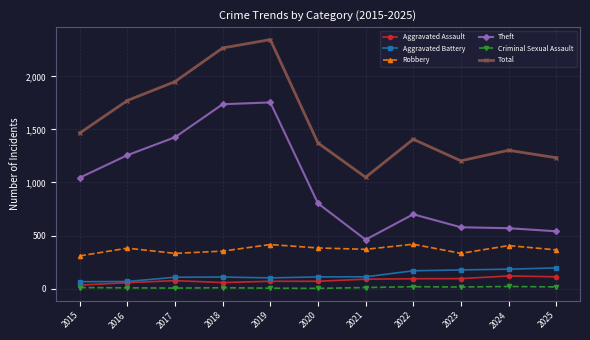

Where is the first local minimum for Total?

2021